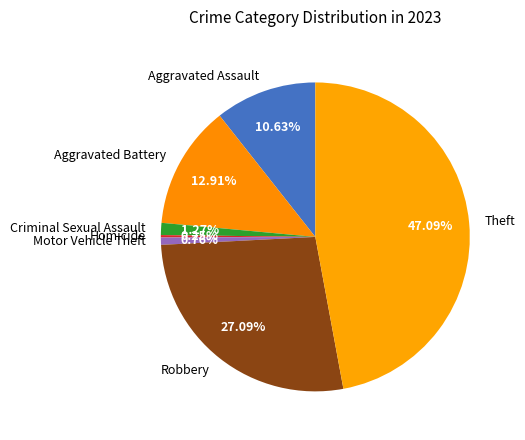

Approximately how many times larger is the value at Motor Vehicle Theft compared to Criminal Sexual Assault?

0.6